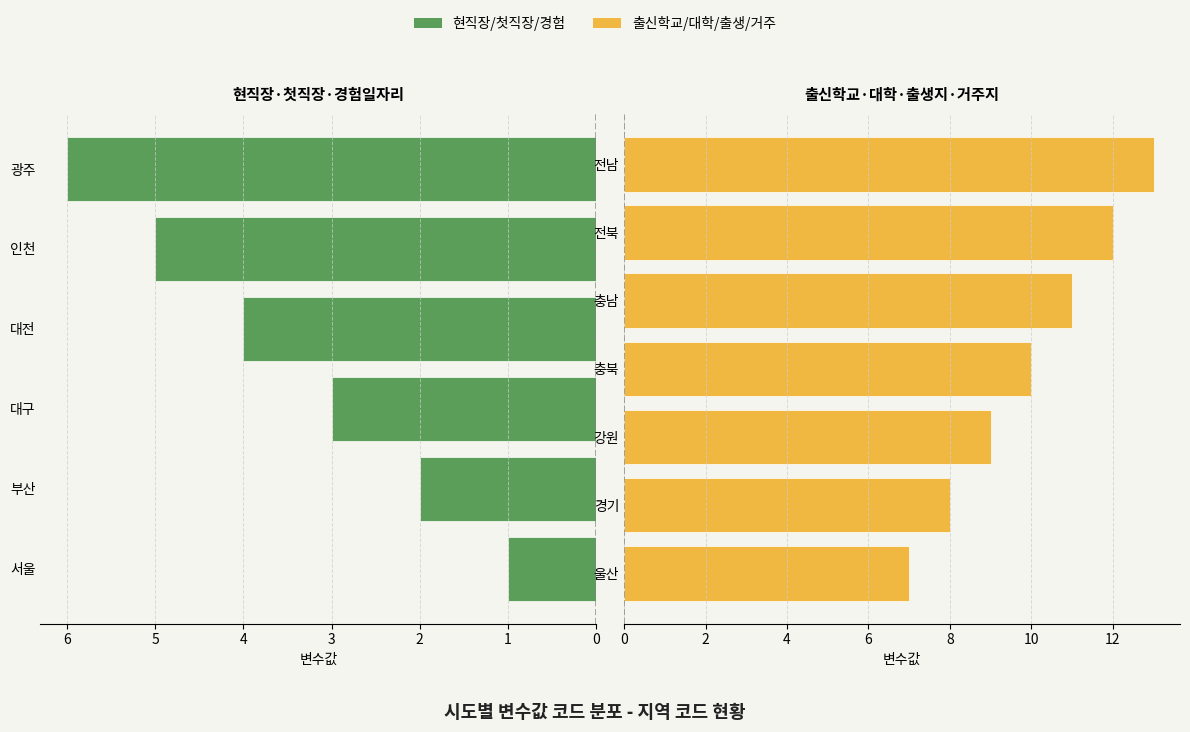

Which category has the highest value across all series?

전남